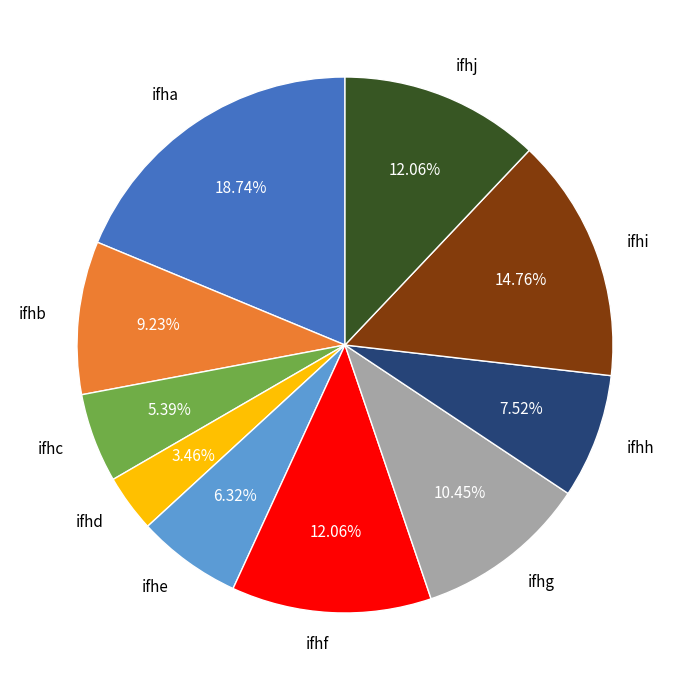

What is the total percentage of ifhi and ifhh?

22.3%